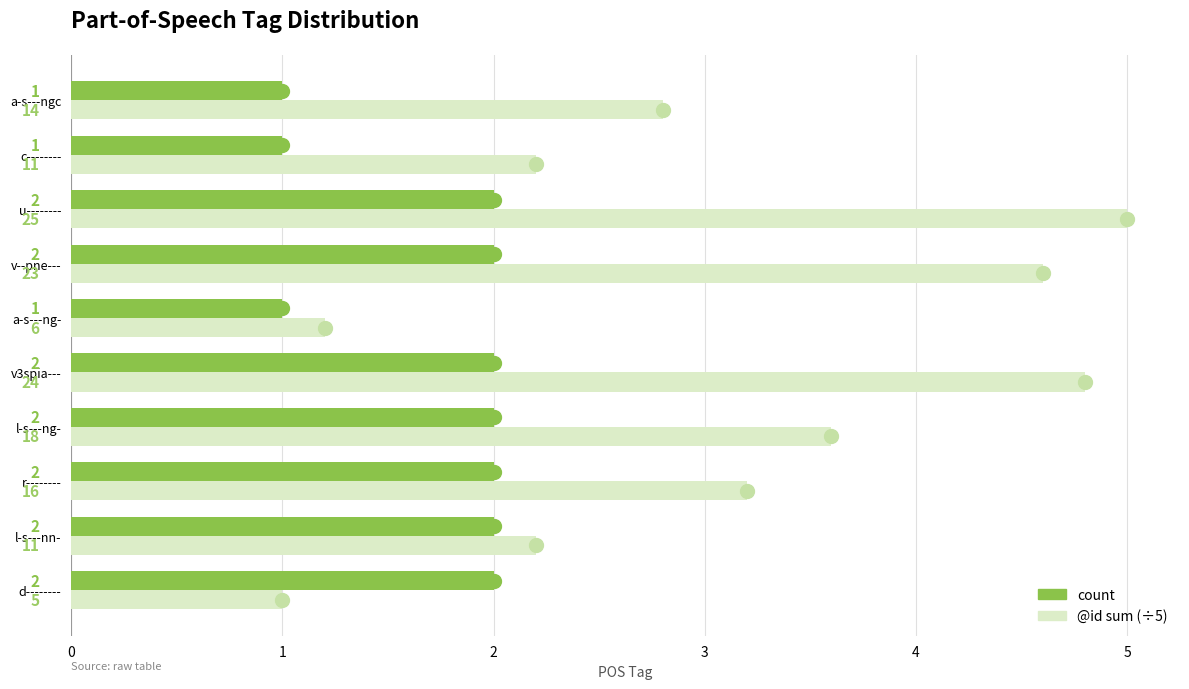

Which series has the largest total across all categories?

@id sum (÷5)